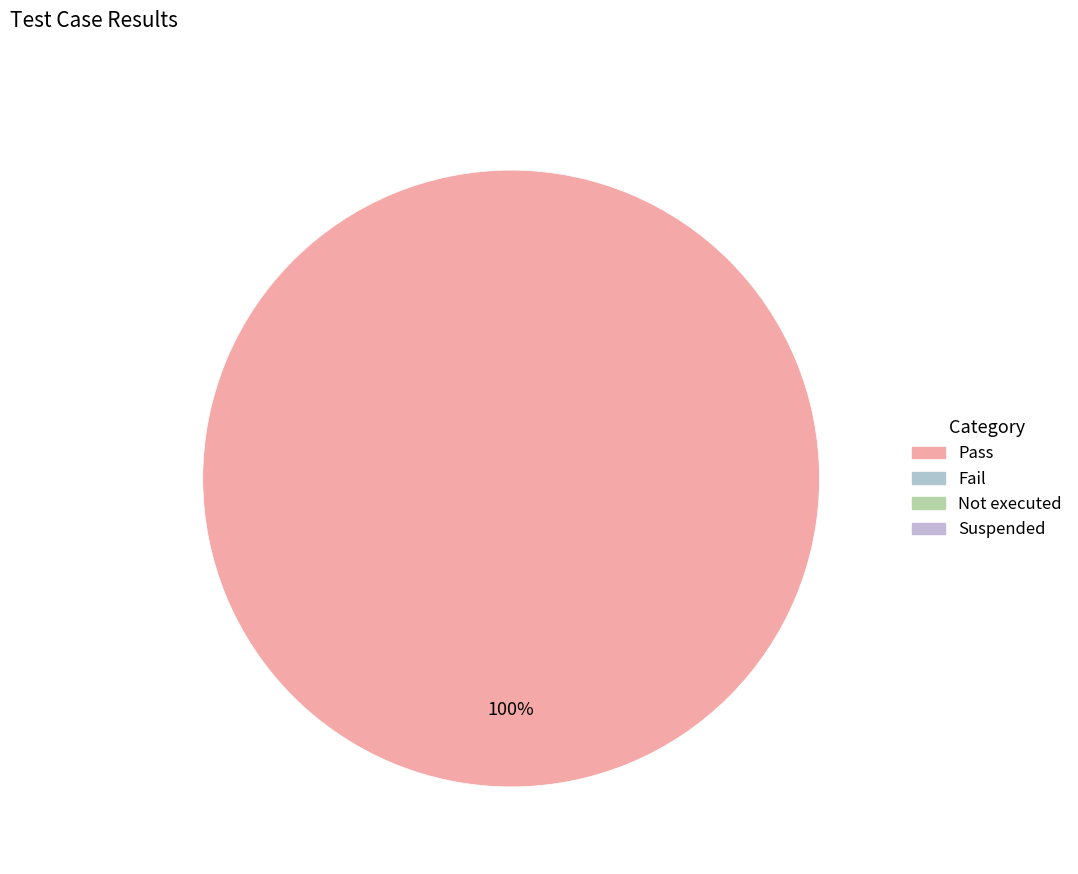

Is there any slice that represents more than half of the pie?

Yes